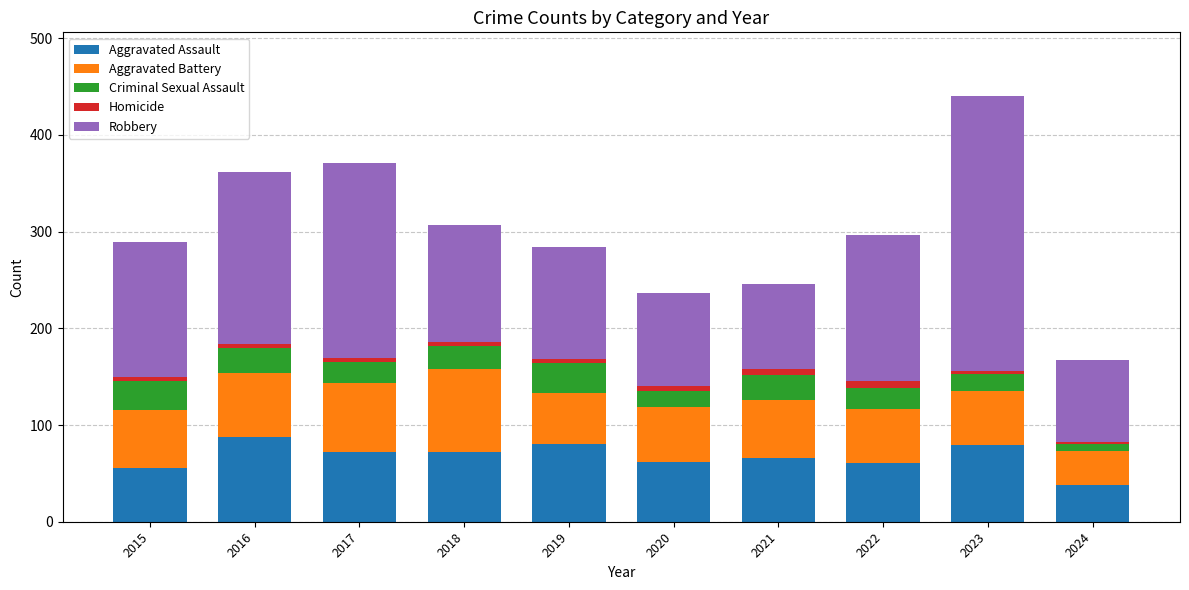

What is the highest value of the Aggravated Assault series?

88